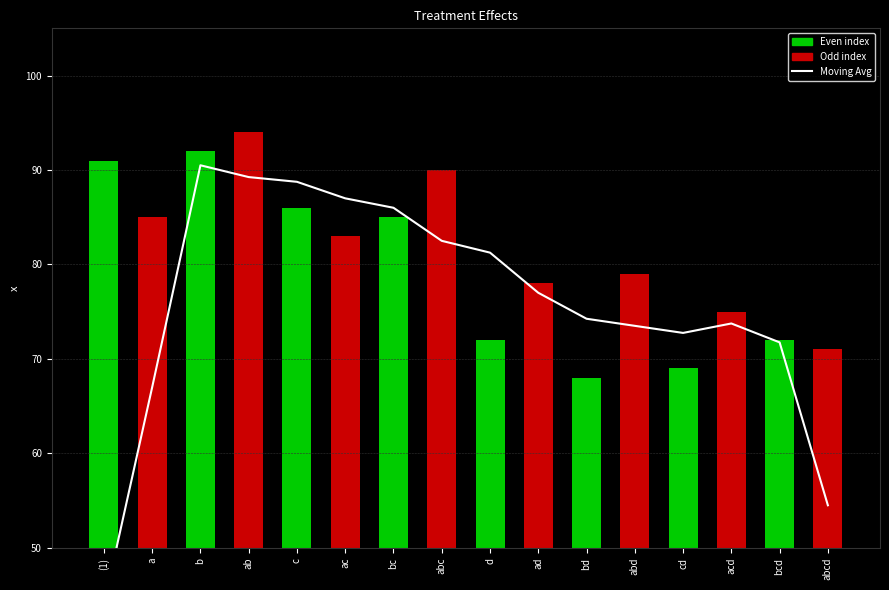

Which category has the lowest value across all series?

(1)